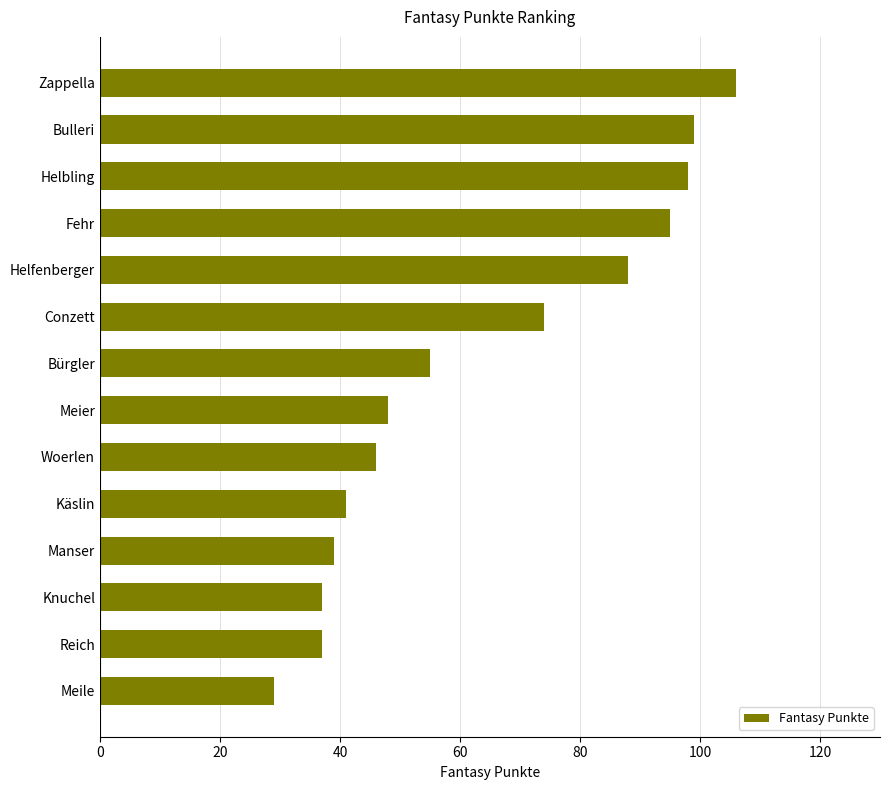

What is the difference between the values at Meier and Meile?

19